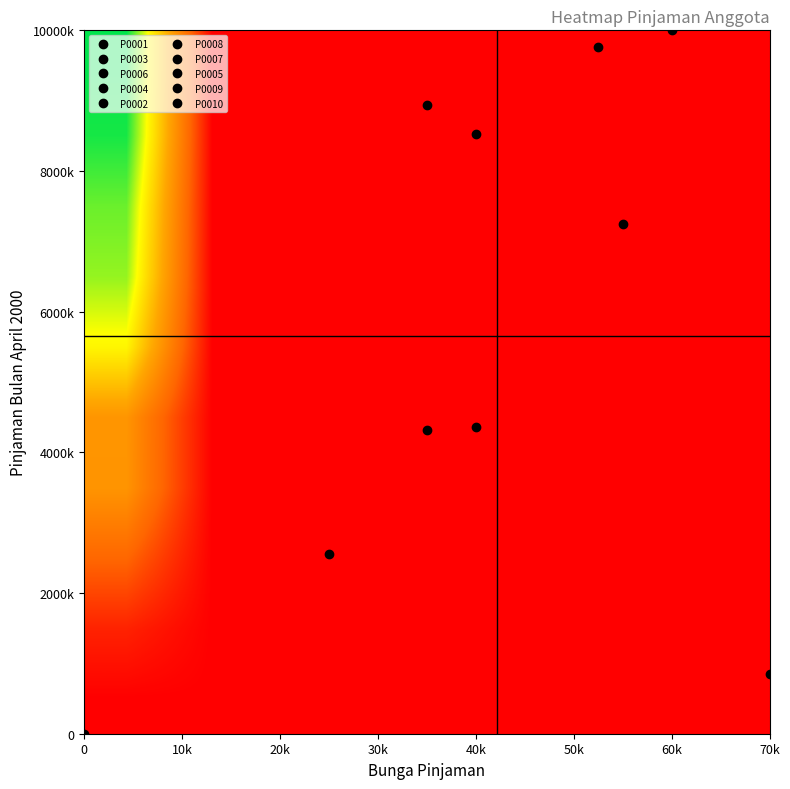

How many categories are shown in the chart?

8